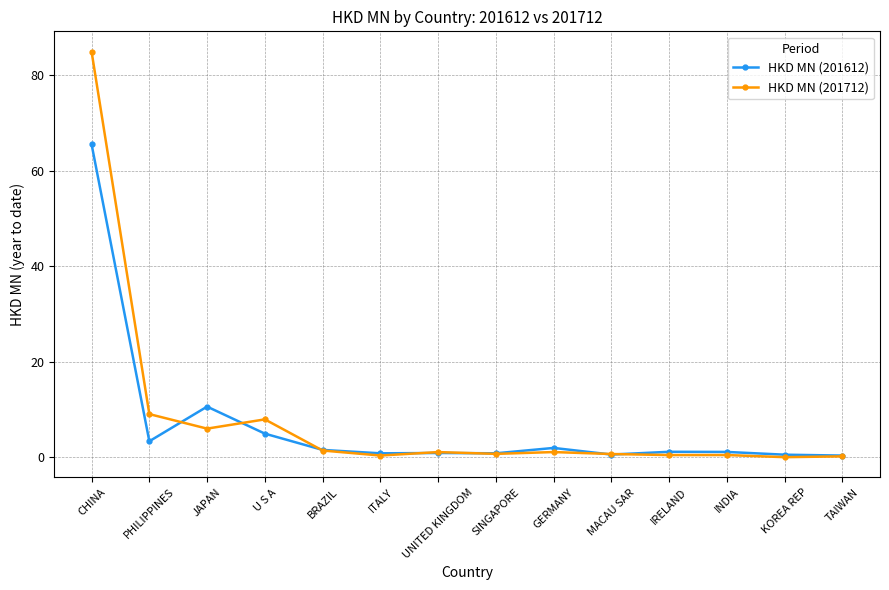

Rank the series by their maximum value, from lowest to highest.

HKD MN (201612), HKD MN (201712)